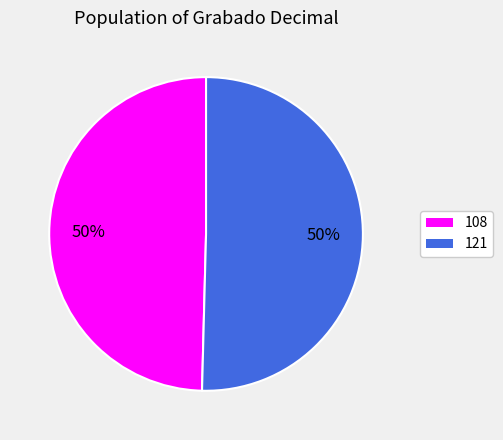

What is the ratio of the value at 108 to the value at 121?

1.0